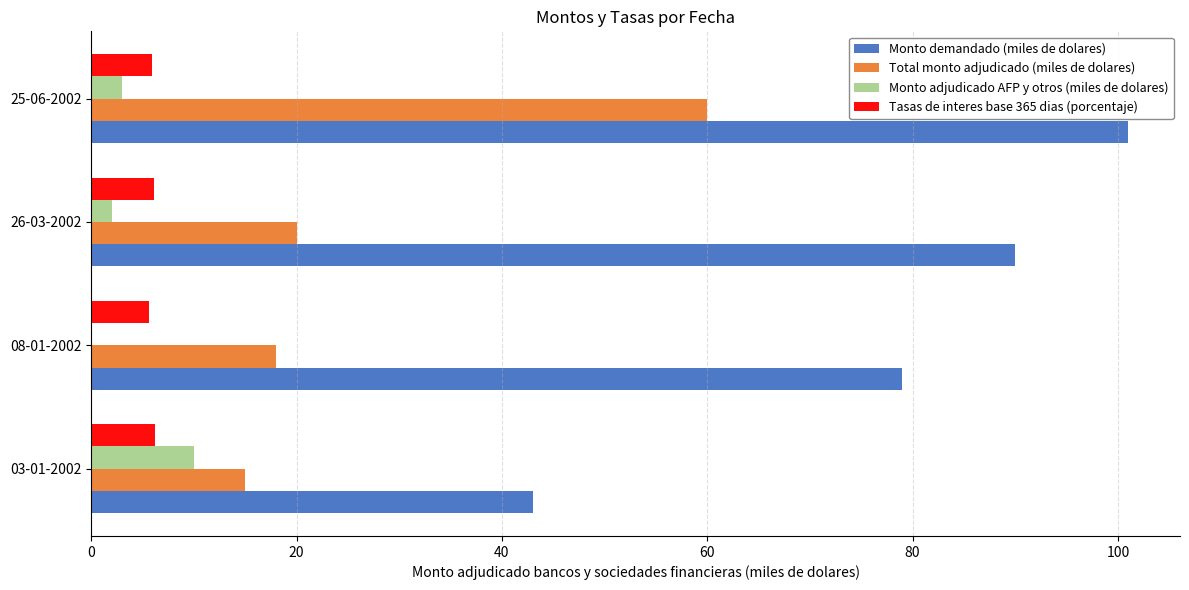

How many categories are shown in the chart?

4